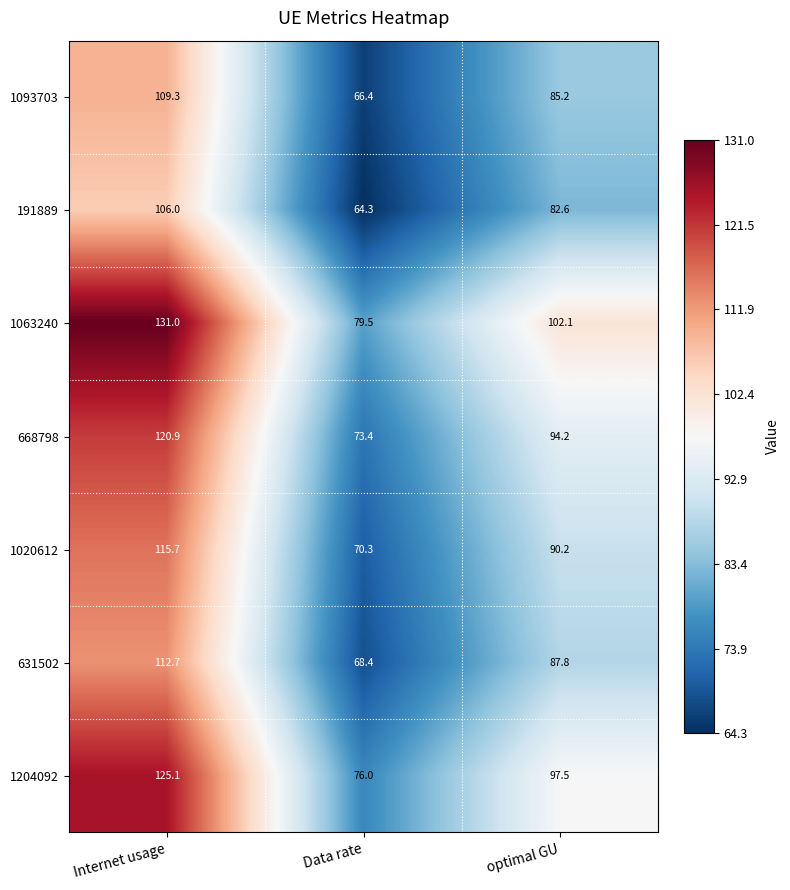

Where does the 668798 series first go above 94?

Internet usage